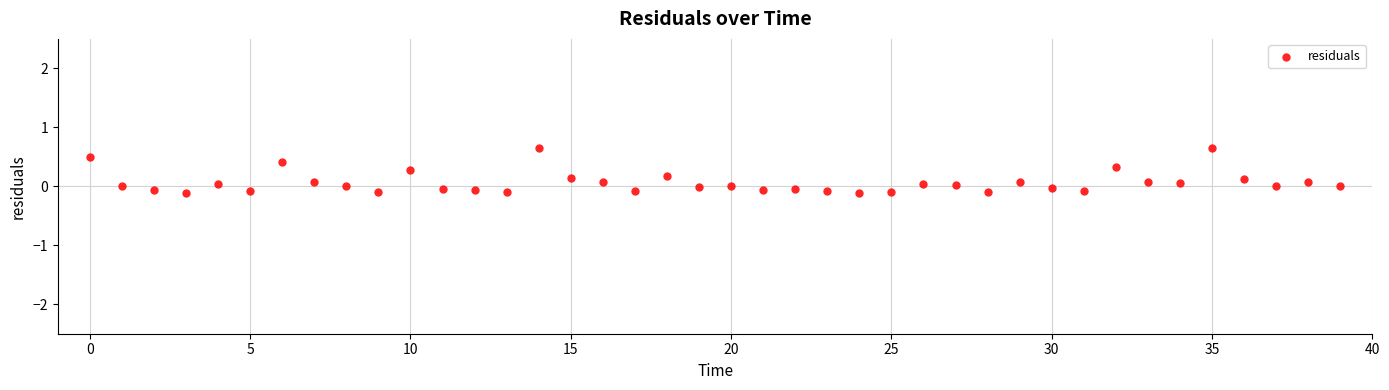

What is the range of Y values (max minus min)?

0.8